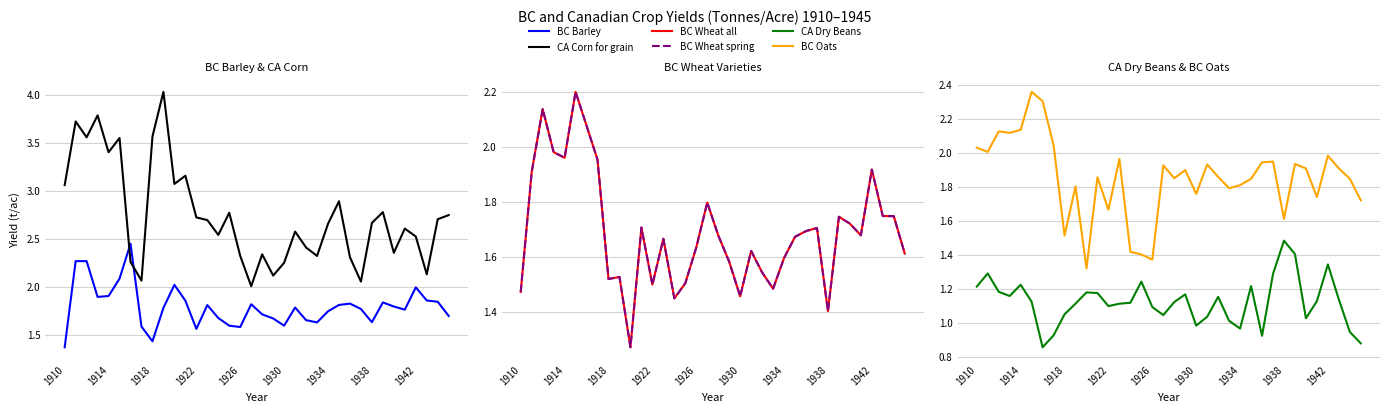

At which label does BC Barley reach its minimum?

1910